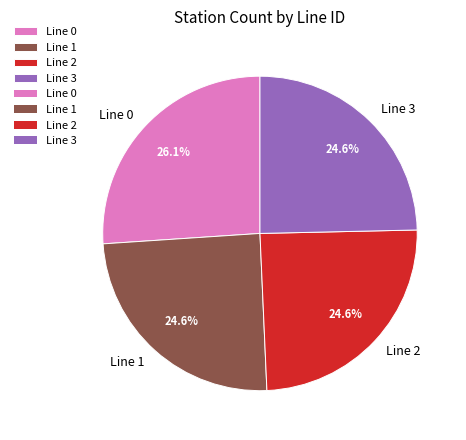

Count the number of slices in the pie.

4